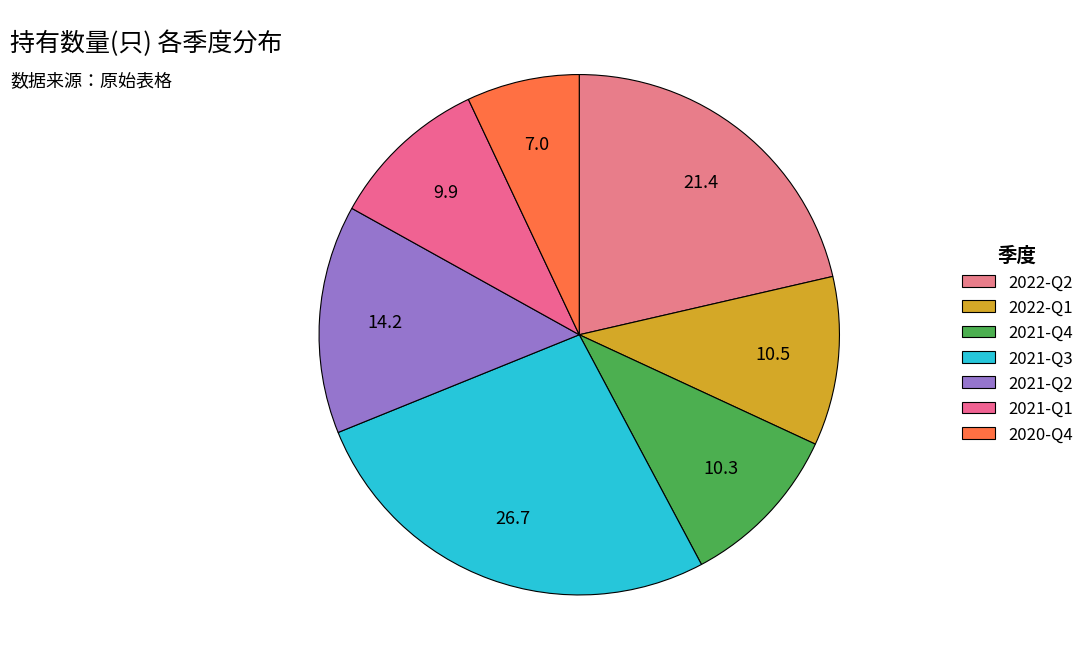

Is the sum of 2021-Q2 and 2021-Q3 greater than half?

No